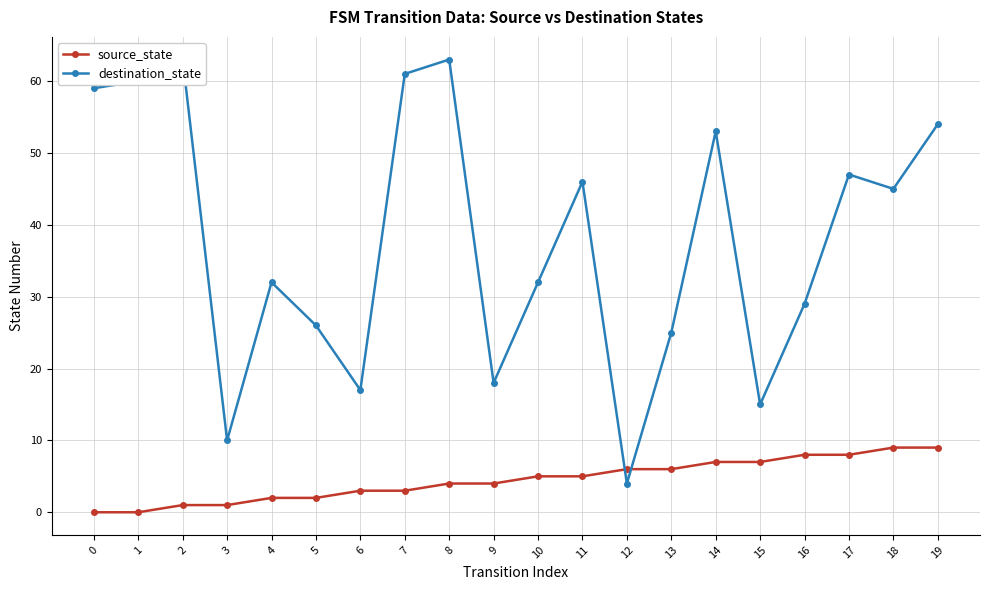

The value of destination_state at 16 is 38. True or false?

False